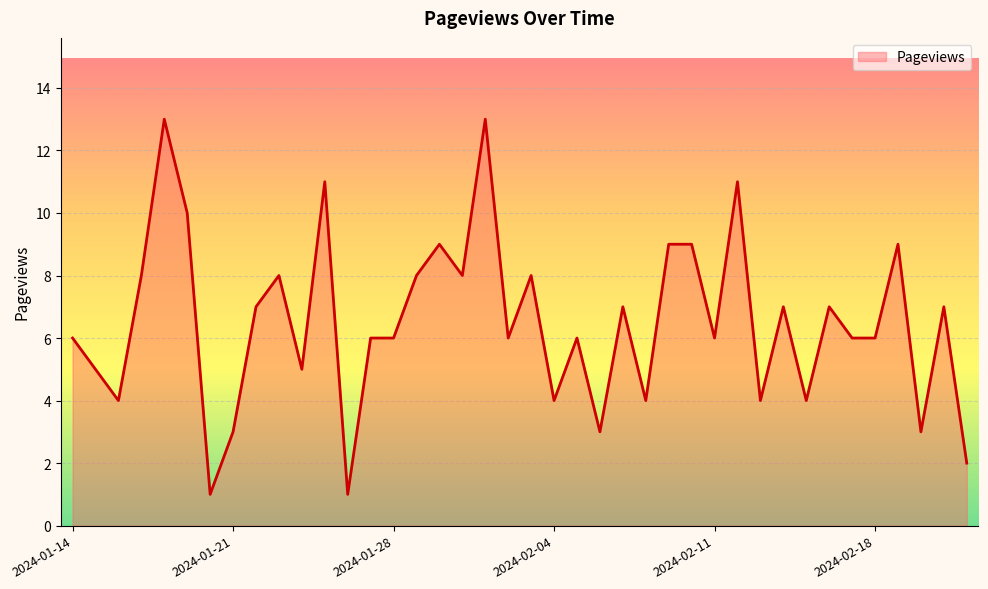

What is the difference between the maximum and minimum values?

12